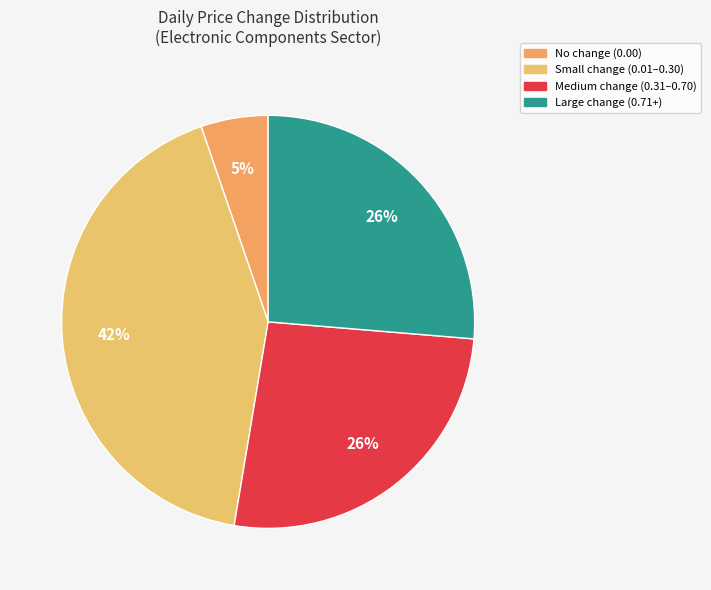

How many segments does this pie chart have?

4